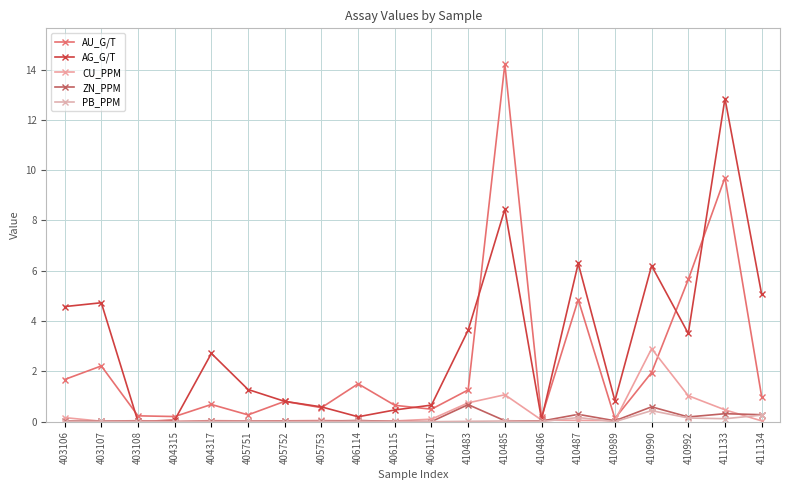

Where do CU_PPM and ZN_PPM first cross each other?

403106 and 403107